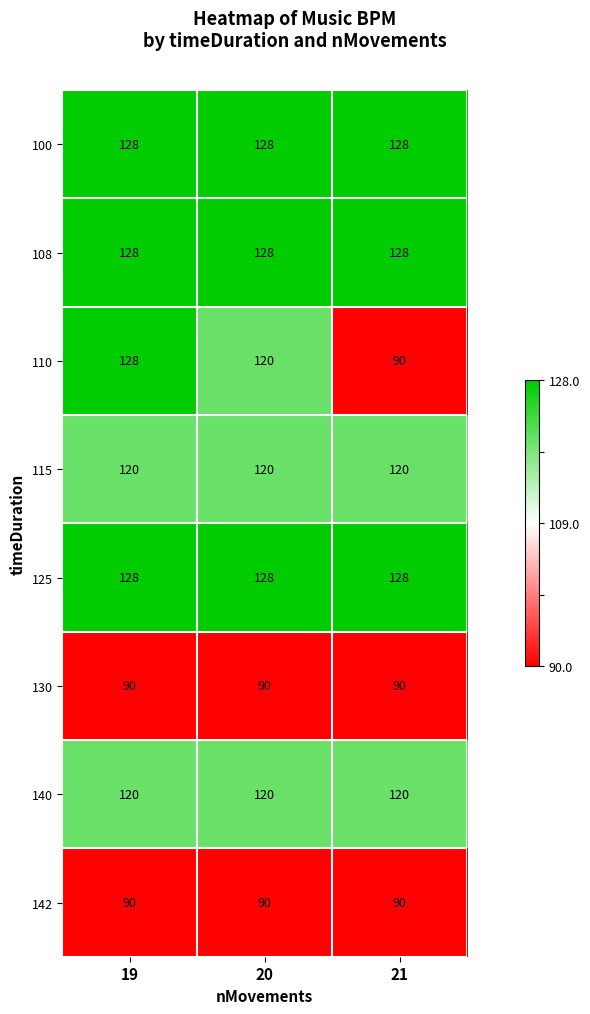

Reading left to right, list all the values displayed in this chart.

100: 128	128	128
108: 128	128	128
110: 128	120	90
115: 120	120	120
125: 128	128	128
130: 90	90	90
140: 120	120	120
142: 90	90	90